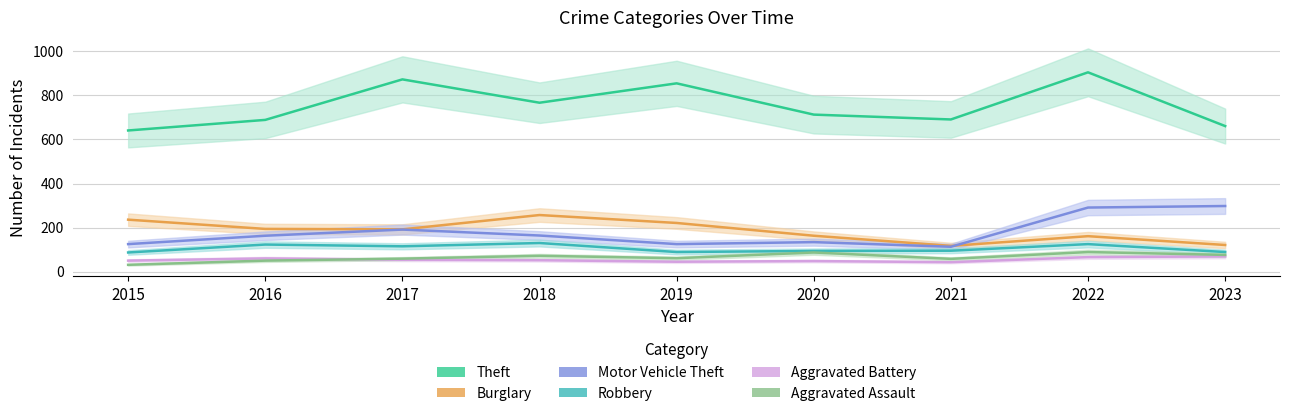

What is the sum of the Aggravated Battery values at 2020 and 2017?

102